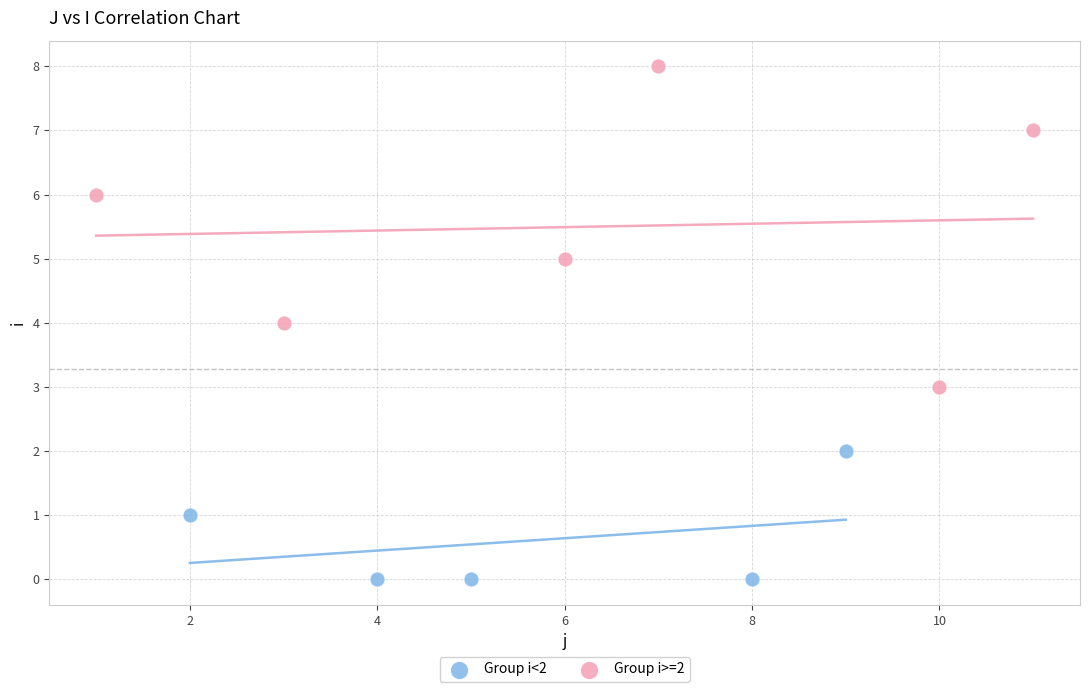

Which series contains the highest Y value?

Group i>=2